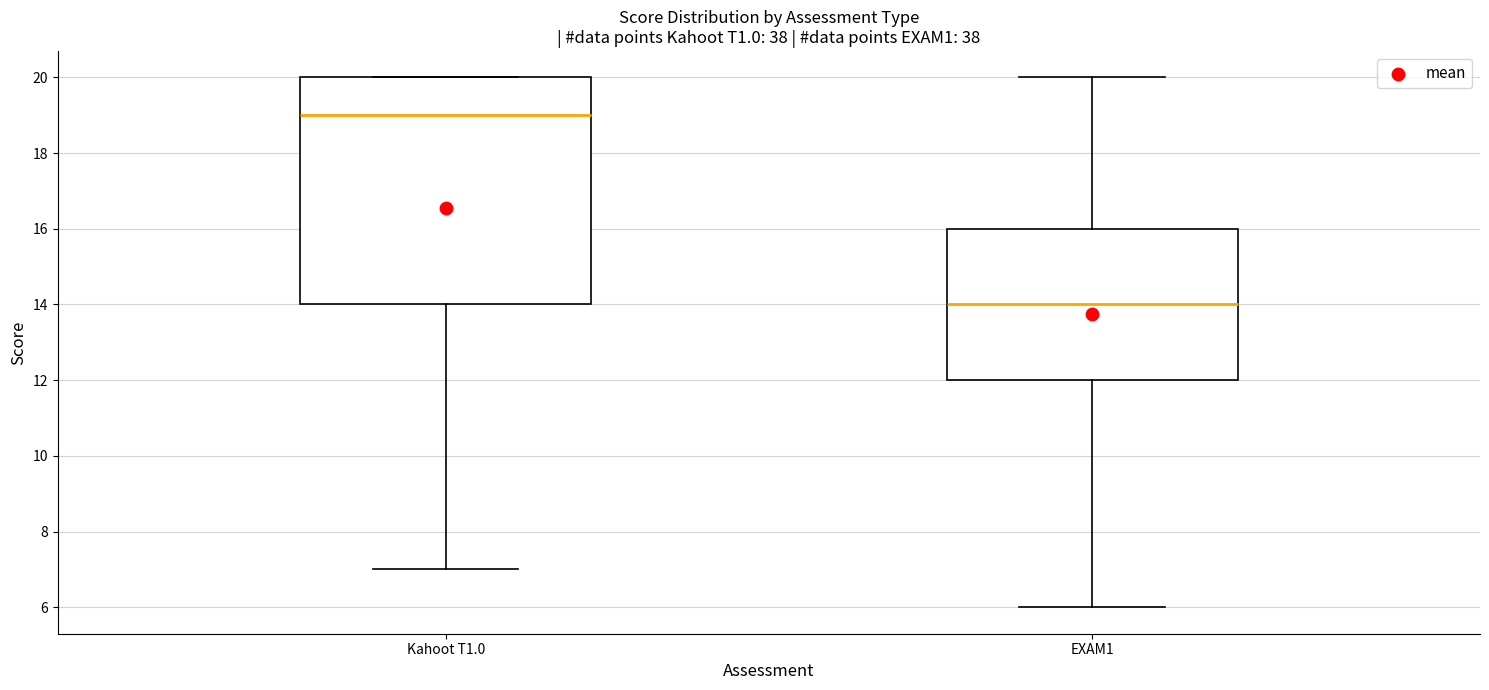

Which box is the tallest, from its lower edge to its upper edge?

Kahoot T1.0